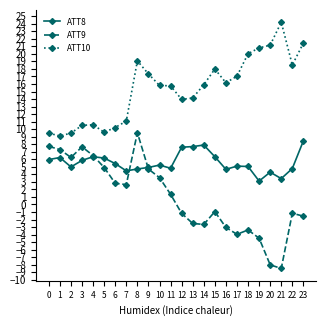

What is the value of the ATT9 point at the 2nd from the left?

7.3